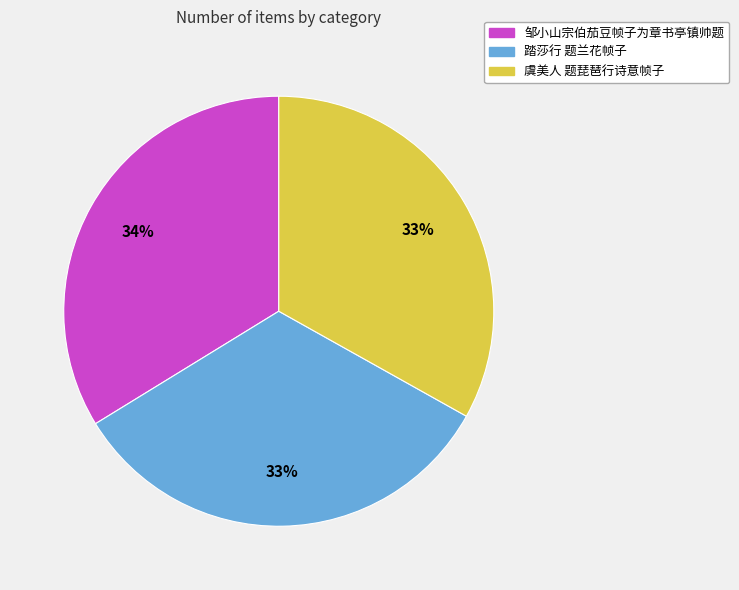

Approximately how many times larger is the value at 虞美人 题琵琶行诗意帧子 compared to 踏莎行 题兰花帧子?

1.0